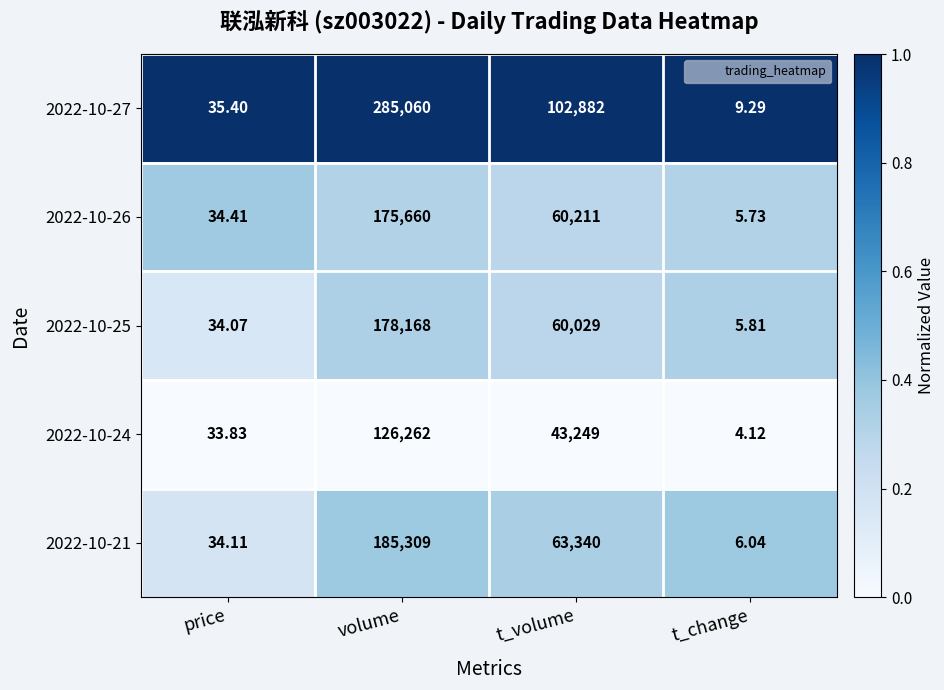

At which category does the chart reach its minimum across all series?

t_change